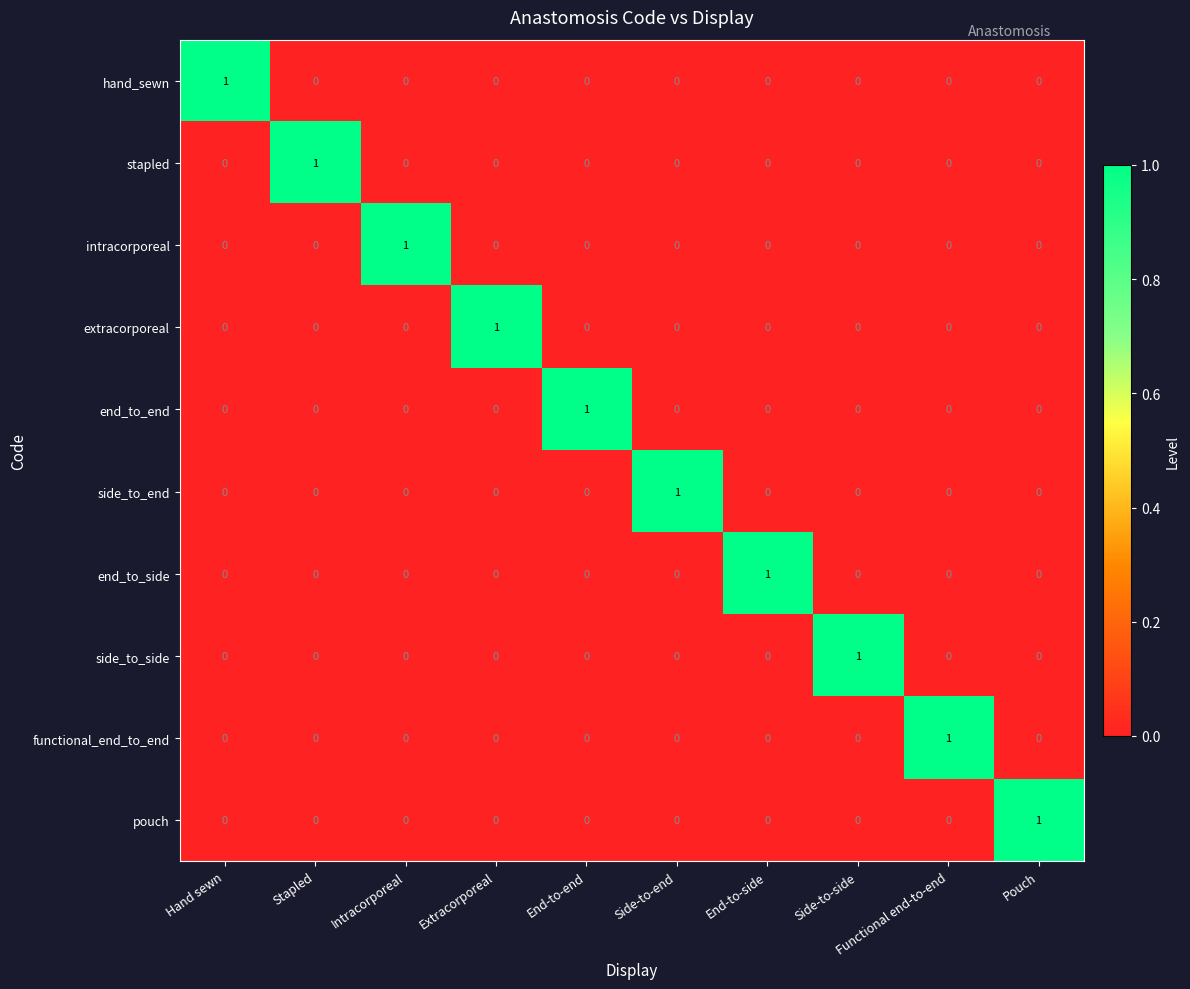

How many side_to_end values are between 0 and 1?

10